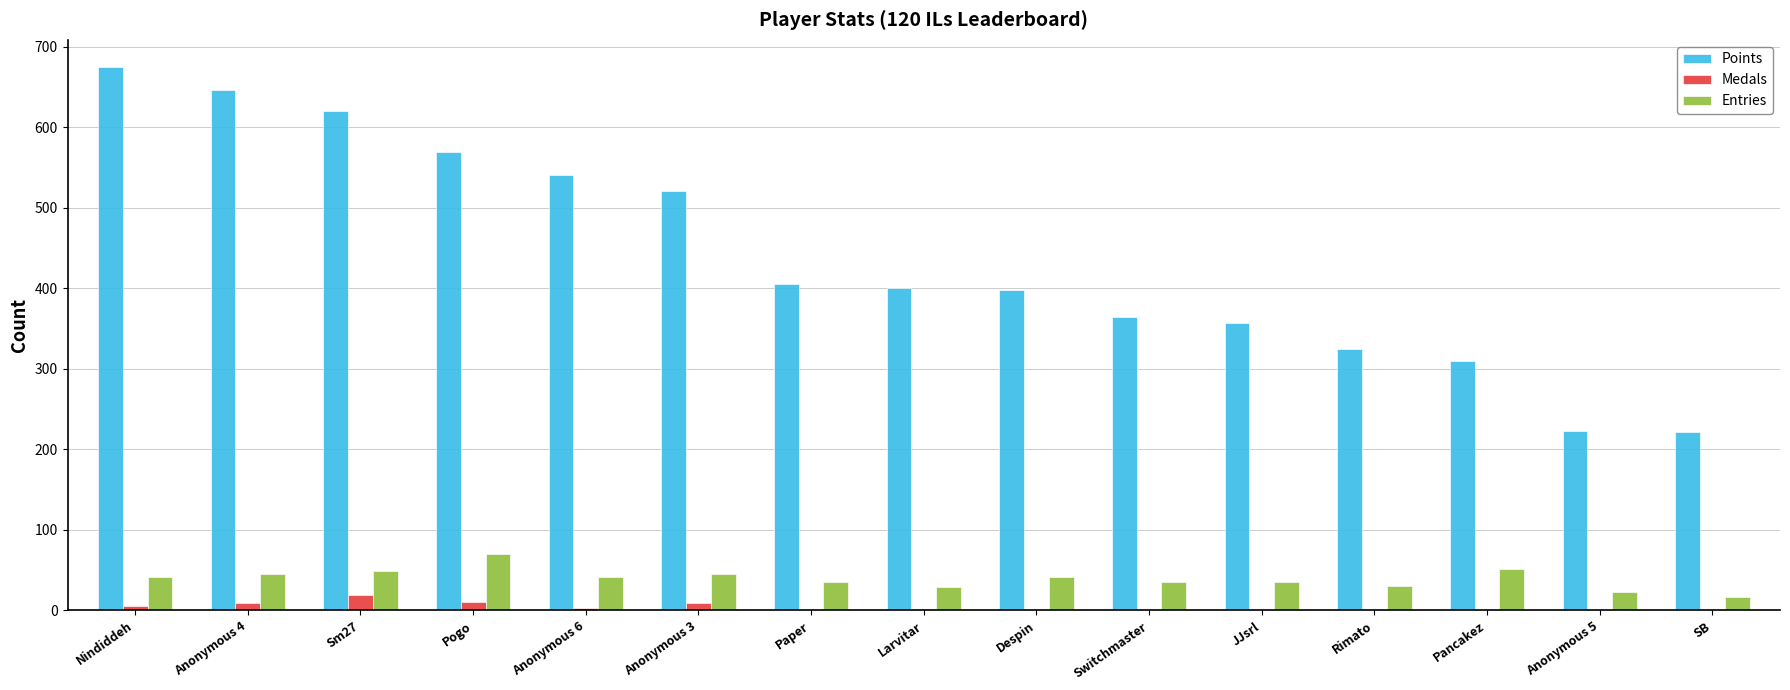

Between Nindiddeh and Larvitar, which series saw the biggest shift?

Points